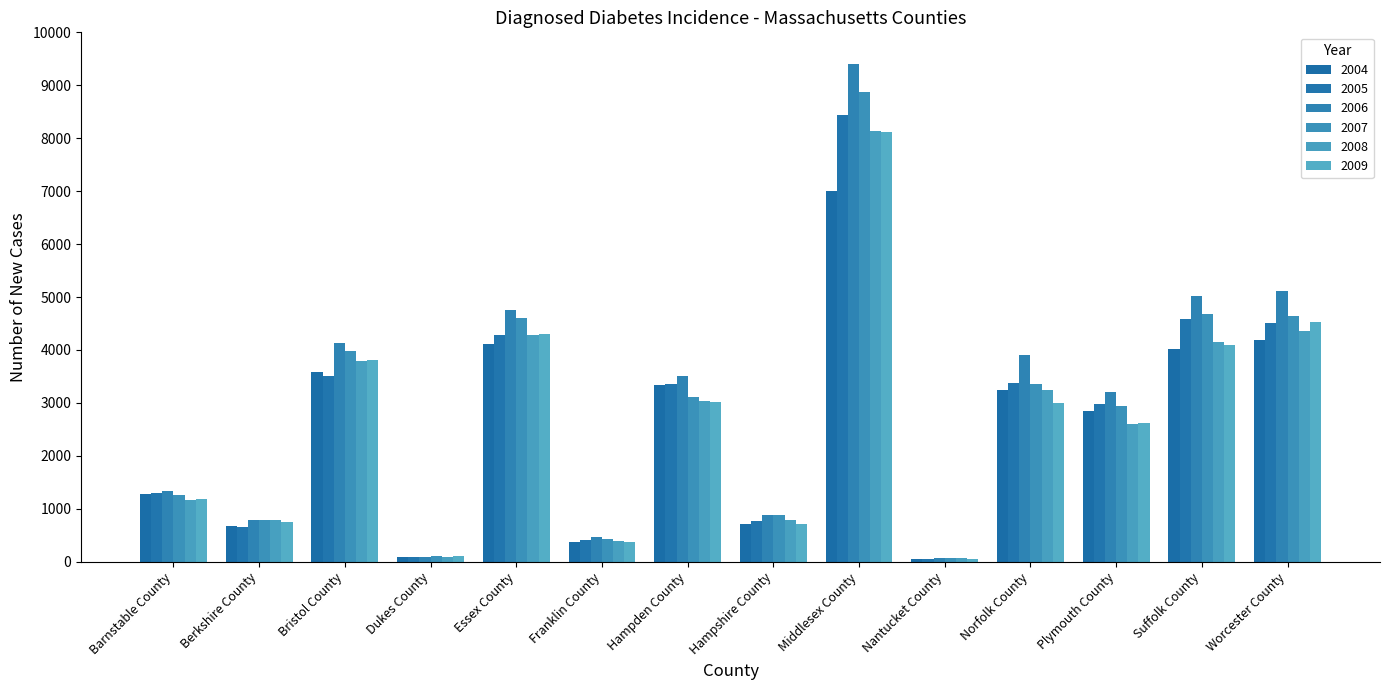

What is the difference between the 2004 values at Bristol County and Suffolk County?

429